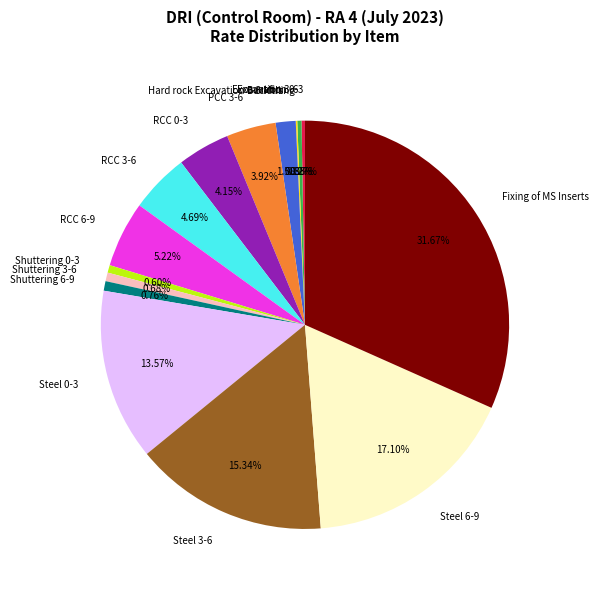

What is the total percentage of RCC 0-3 and Fixing of MS Inserts?

35.8%